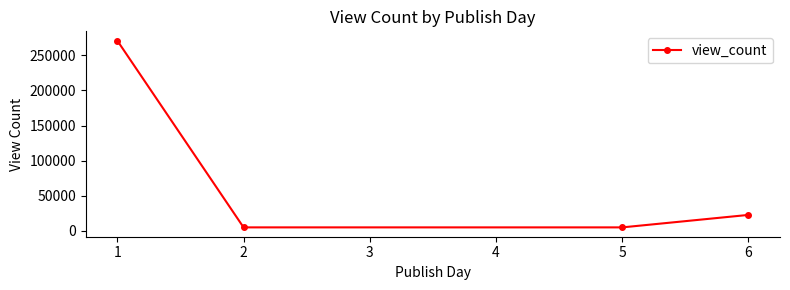

Is it true that the value at 1 is 473070?

False